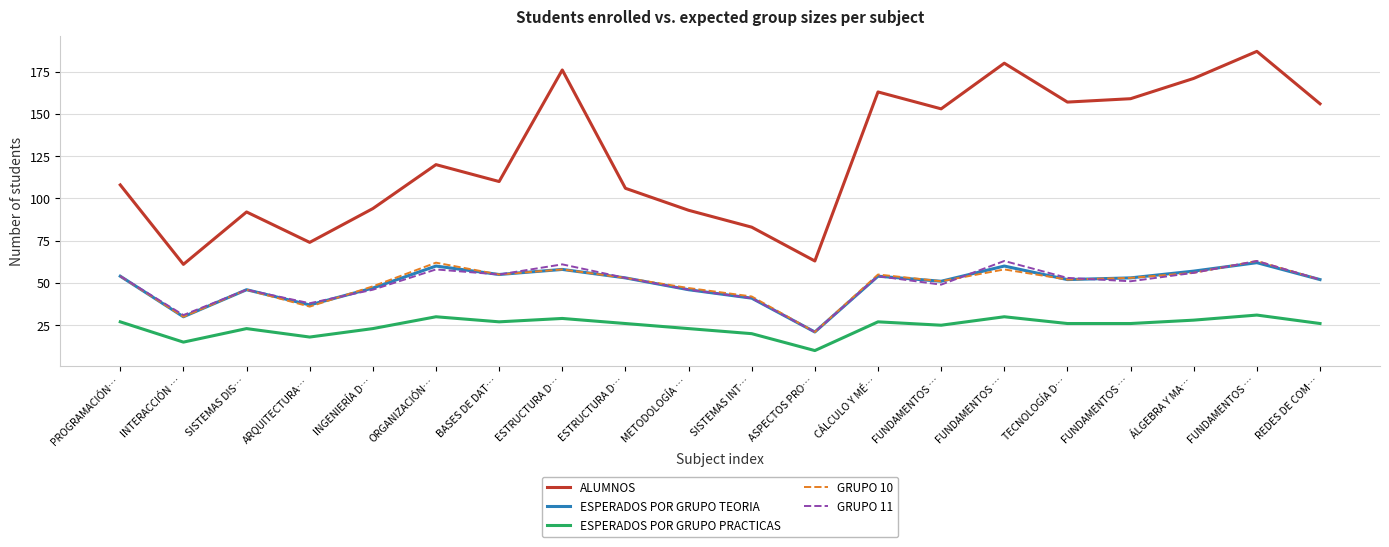

At which label does GRUPO 11 reach its peak?

FUNDAMENTOS …